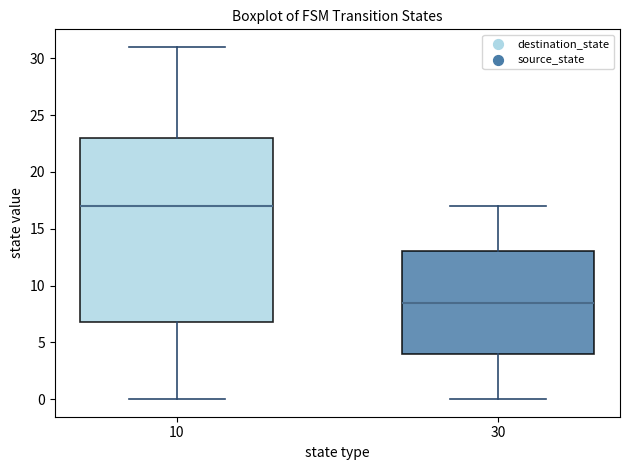

Which box is the tallest, from its lower edge to its upper edge?

10